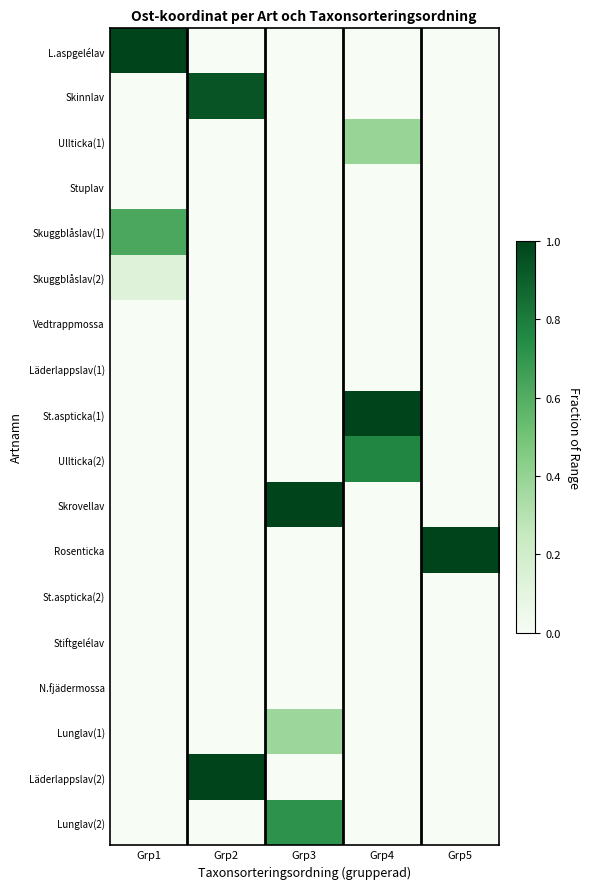

Reading left to right, what are all the values shown in this chart?

row_0: 1.0	0.0	0.0	0.0	0.0
row_1: 0.0	0.9	0.0	0.0	0.0
row_2: 0.0	0.0	0.0	0.4	0.0
row_3: 0.0	0.0	0.0	0.0	0.0
row_4: 0.6	0.0	0.0	0.0	0.0
row_5: 0.1	0.0	0.0	0.0	0.0
row_6: 0.0	0.0	0.0	0.0	0.0
row_7: 0.0	0.0	0.0	0.0	0.0
row_8: 0.0	0.0	0.0	1.0	0.0
row_9: 0.0	0.0	0.0	0.8	0.0
row_10: 0.0	0.0	1.0	0.0	0.0
row_11: 0.0	0.0	0.0	0.0	1.0
row_12: 0.0	0.0	0.0	0.0	0.0
row_13: 0.0	0.0	0.0	0.0	0.0
row_14: 0.0	0.0	0.0	0.0	0.0
row_15: 0.0	0.0	0.4	0.0	0.0
row_16: 0.0	1.0	0.0	0.0	0.0
row_17: 0.0	0.0	0.7	0.0	0.0